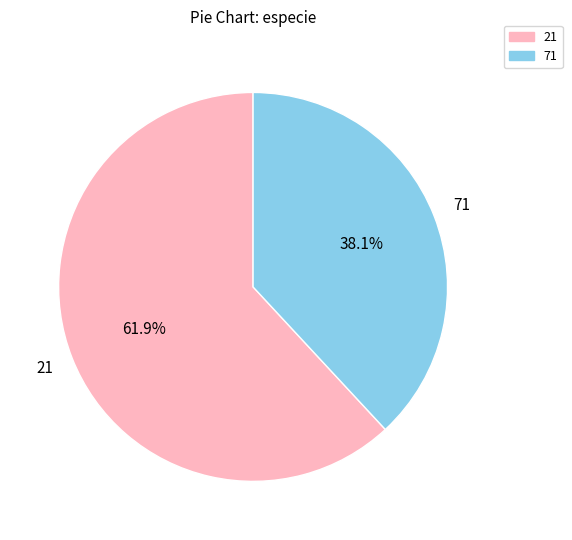

Which slice represents more than half of the pie?

21